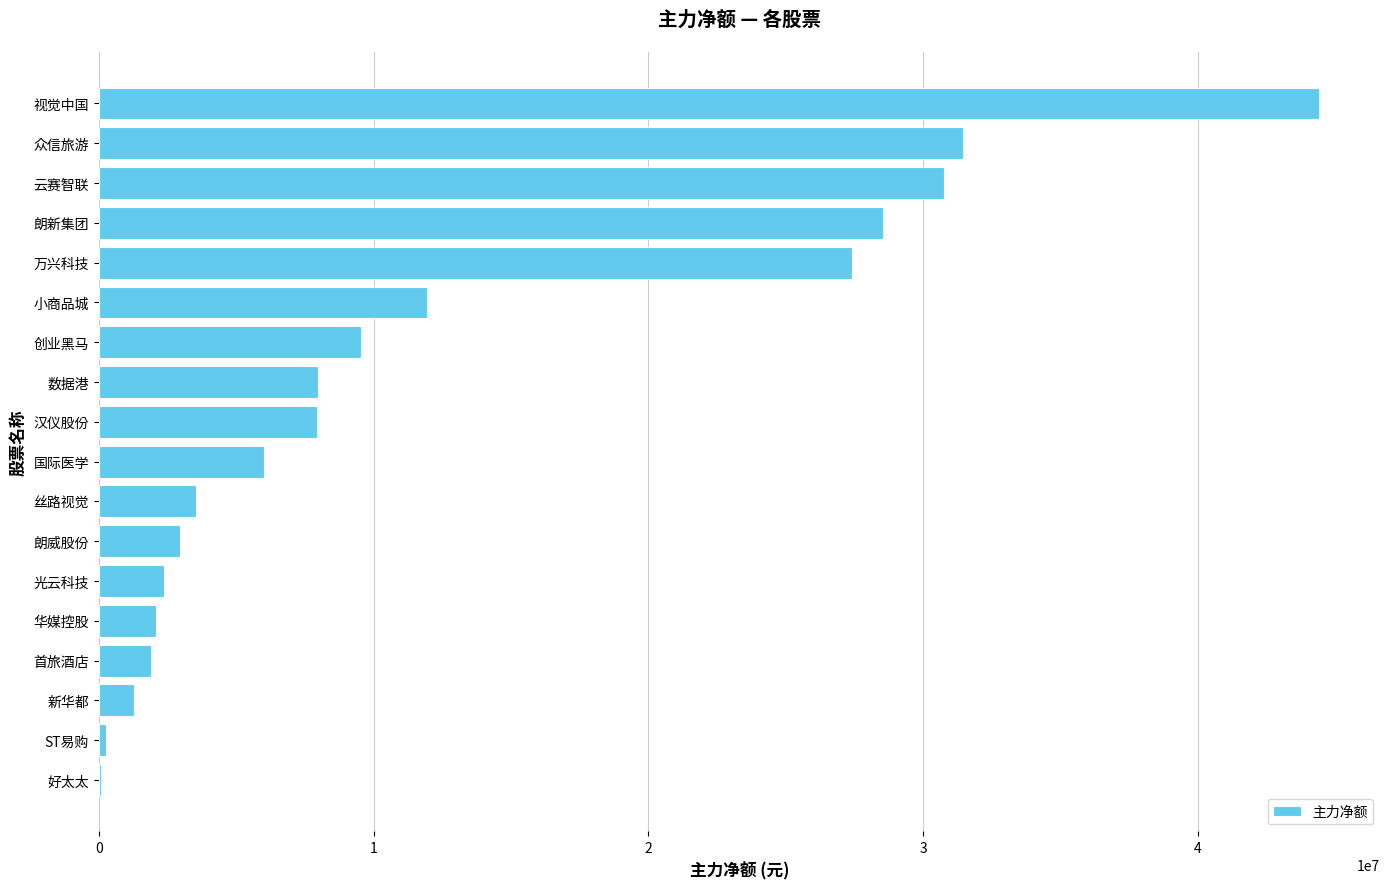

What is the greatest value displayed?

44405046